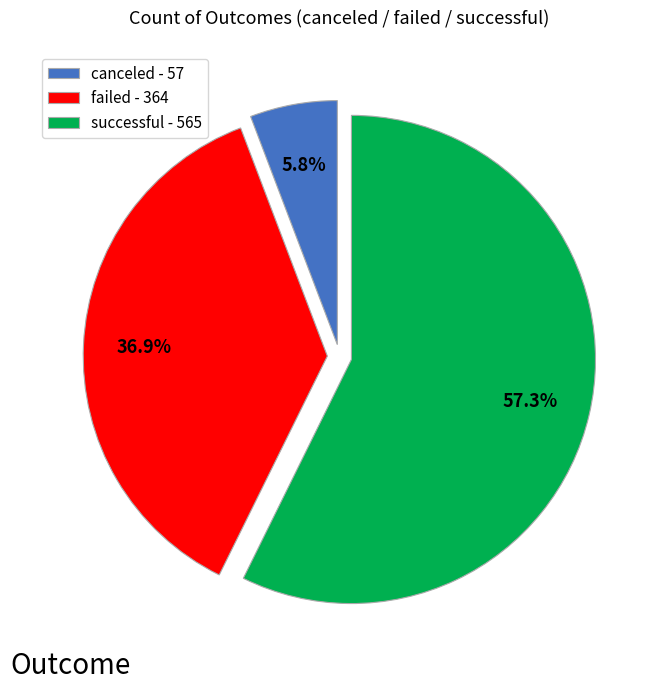

Which category accounts for the majority?

successful